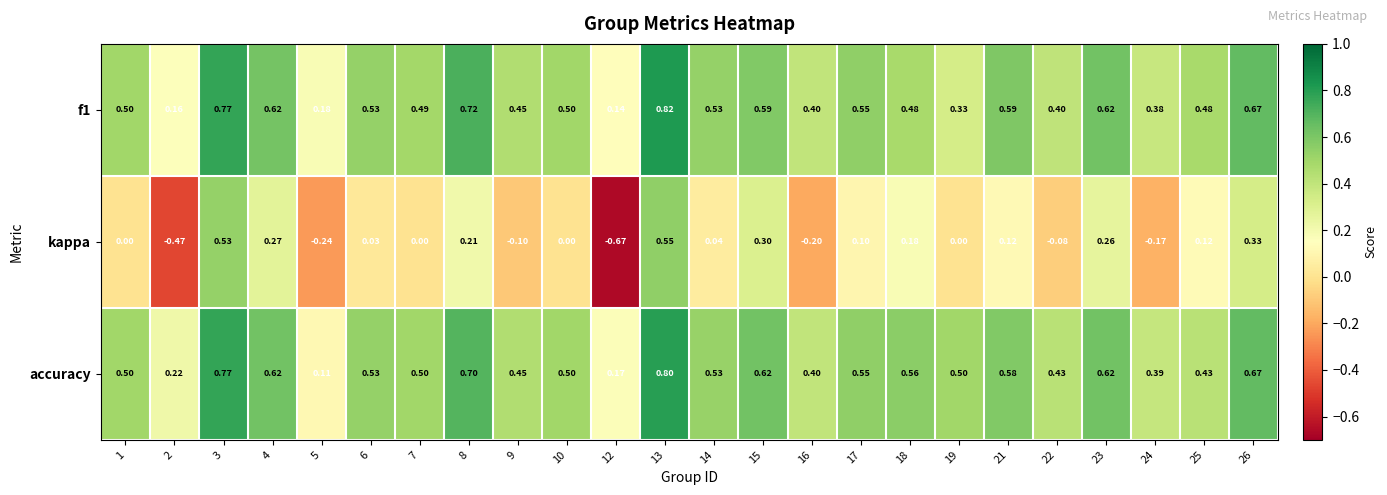

Which series has the largest total across all categories?

accuracy